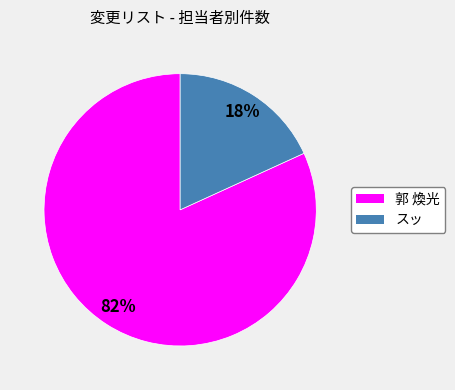

Is there any slice that represents more than half of the pie?

Yes